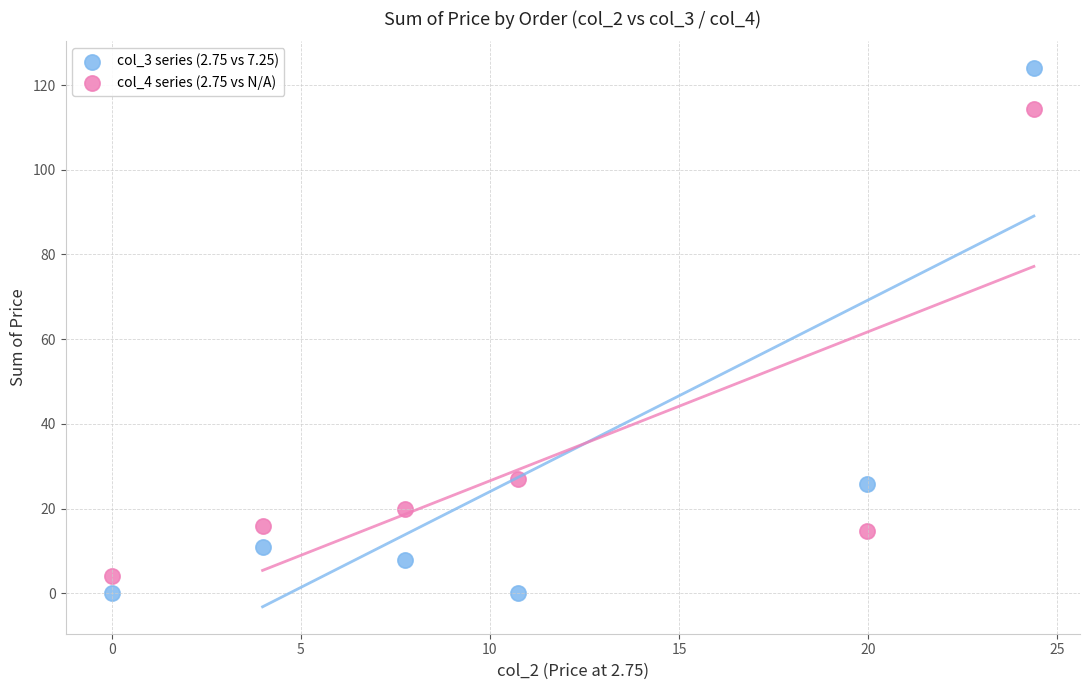

Which series reaches the maximum Y coordinate?

col_3 series (2.75 vs 7.25)